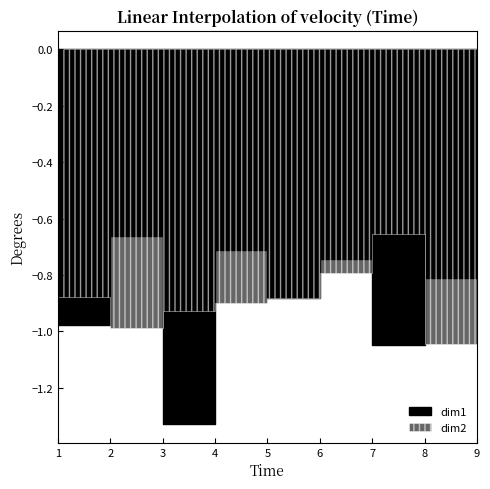

Does the chart have visible grid lines?

No